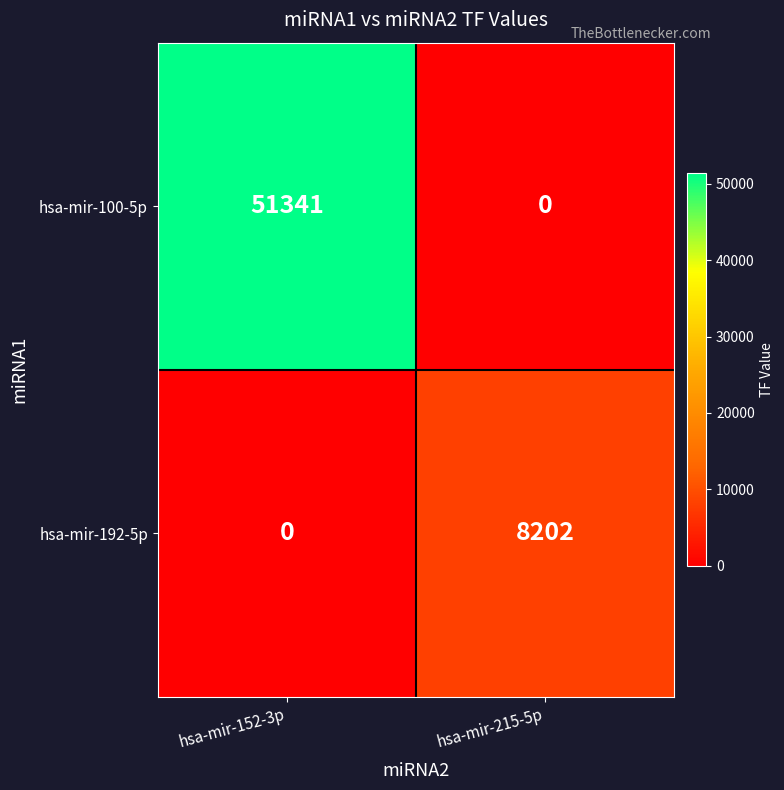

List the series in order of their overall mean, lowest first.

hsa-mir-192-5p, hsa-mir-100-5p